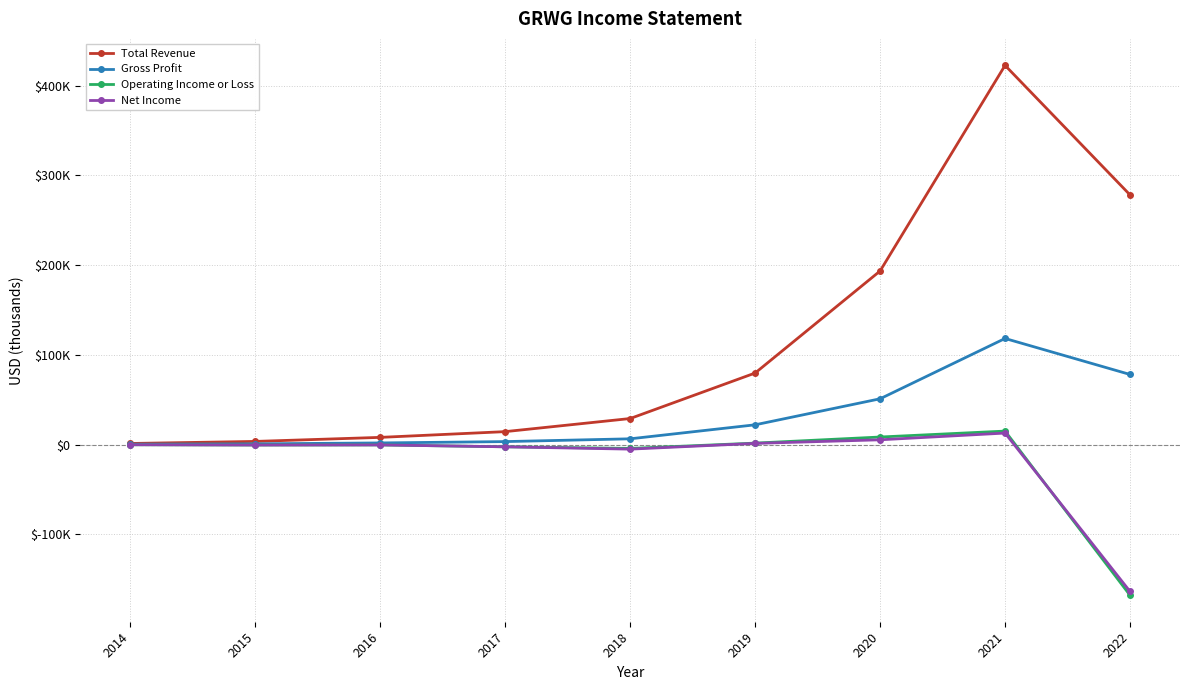

At which label is Net Income closest to -75450?

2018